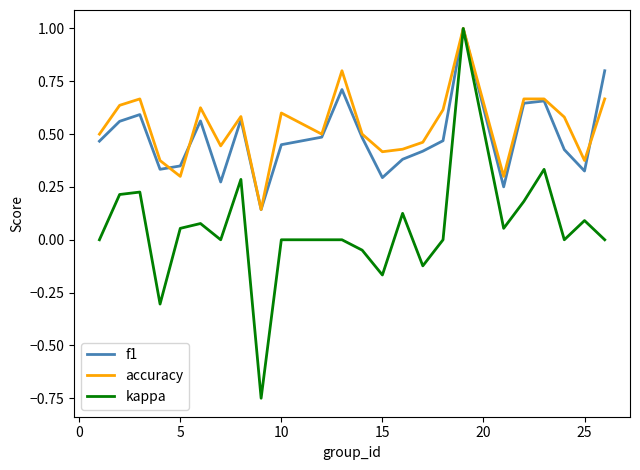

What is the maximum value shown in the chart?

1.0